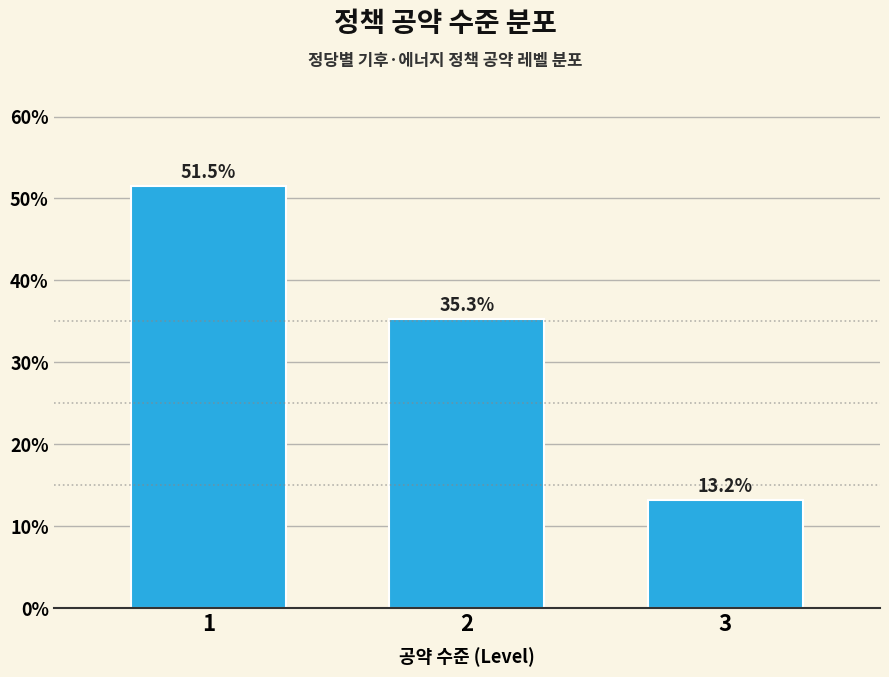

Reading right to left, extract all data points from this chart.

13.2	35.3	51.5